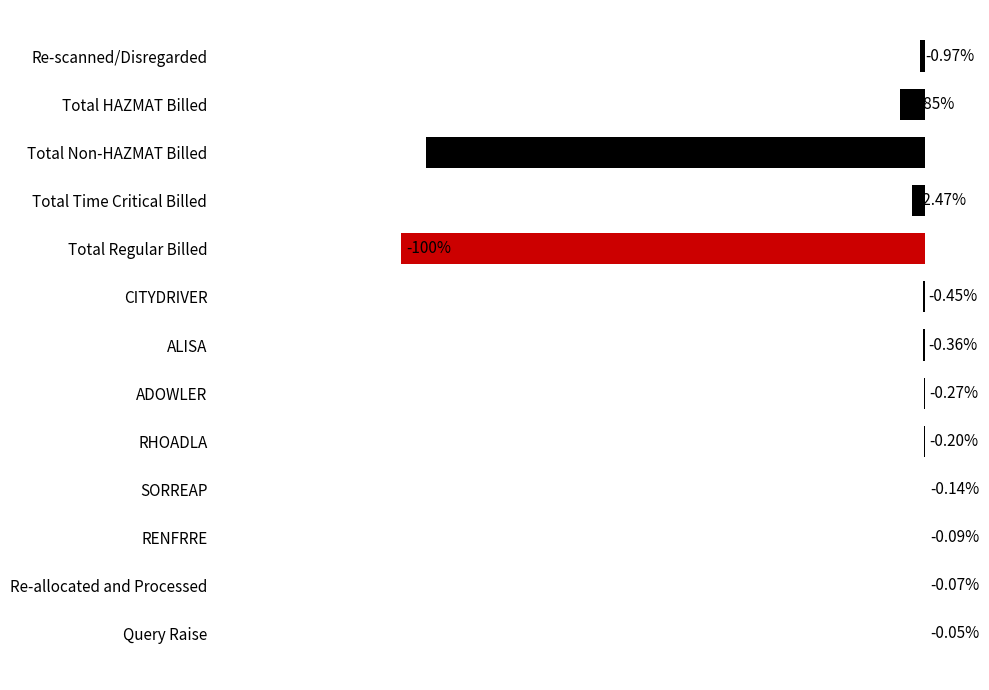

Are the bars horizontal?

Yes